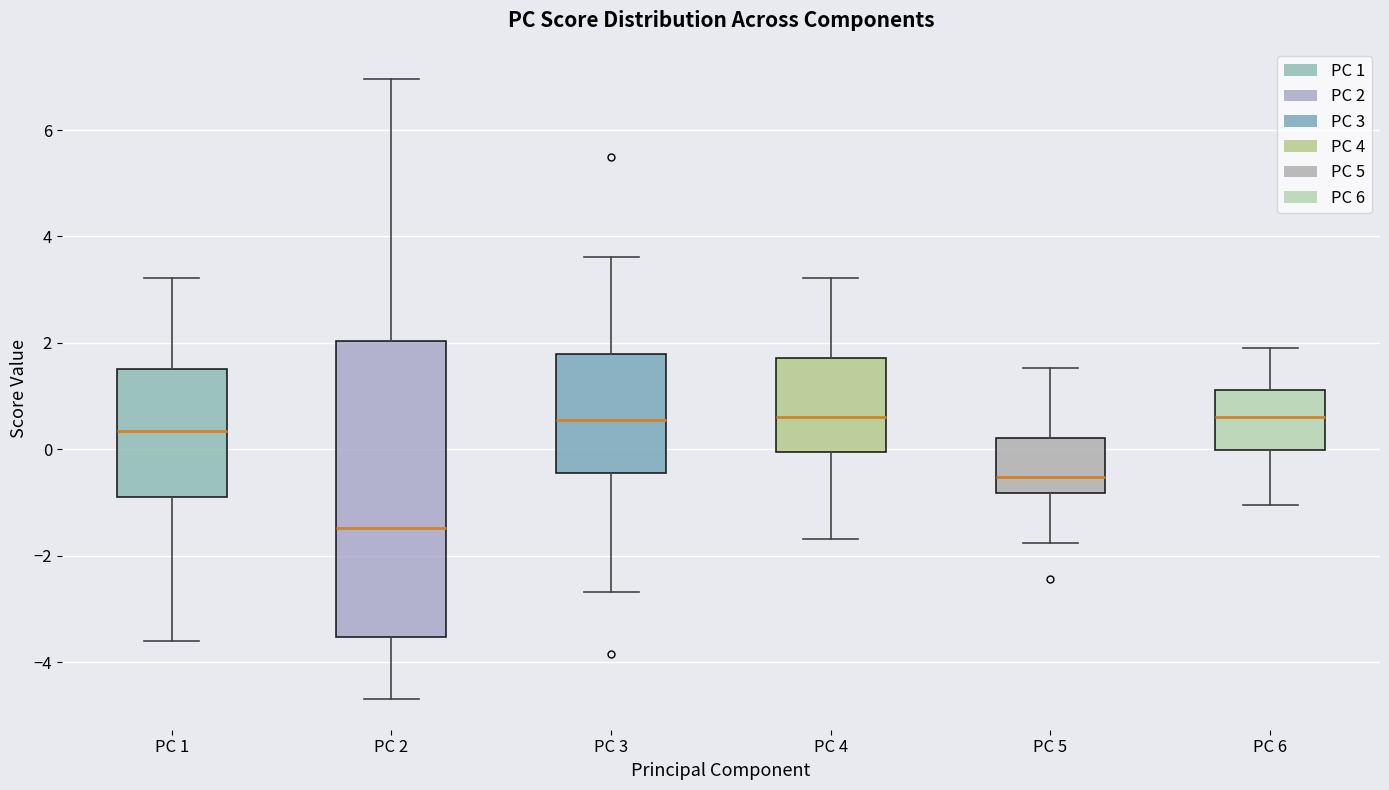

Where is the lower edge of the box for PC 1 on the y-axis? The values are not printed on the chart, so give them approximately, as read against the axis.

-0.8